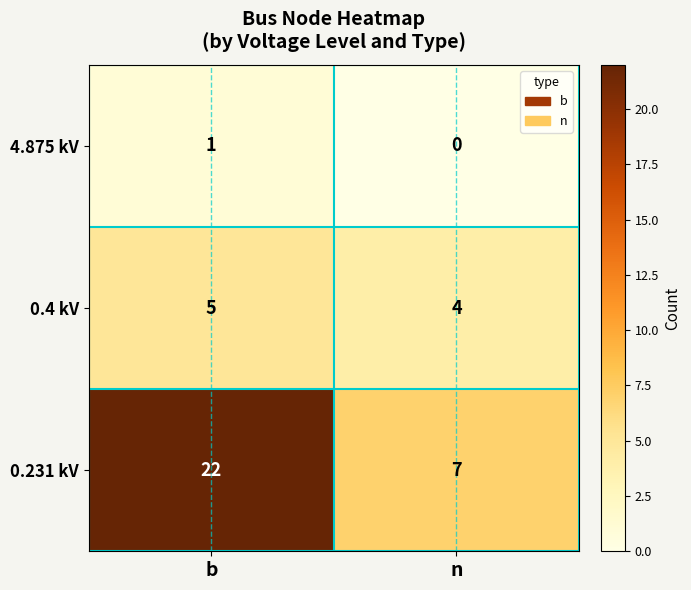

At b, list the series in order from largest to smallest.

0.231 kV, 0.4 kV, 4.875 kV